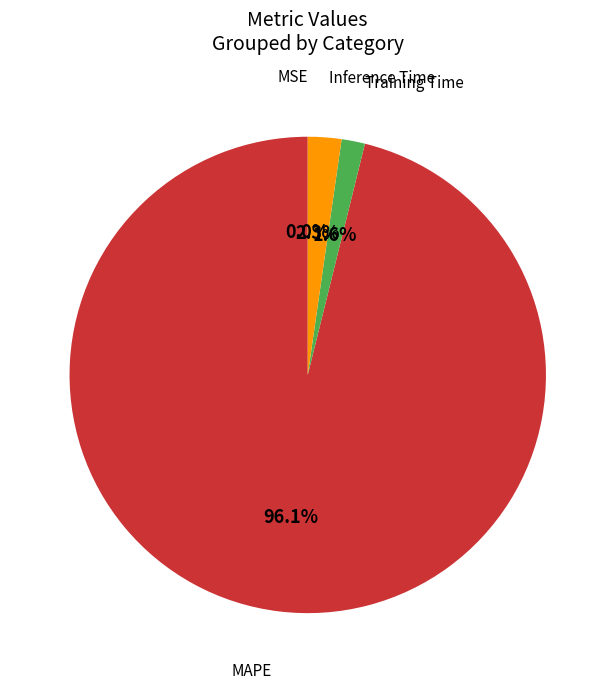

Is there a majority slice in this chart?

Yes